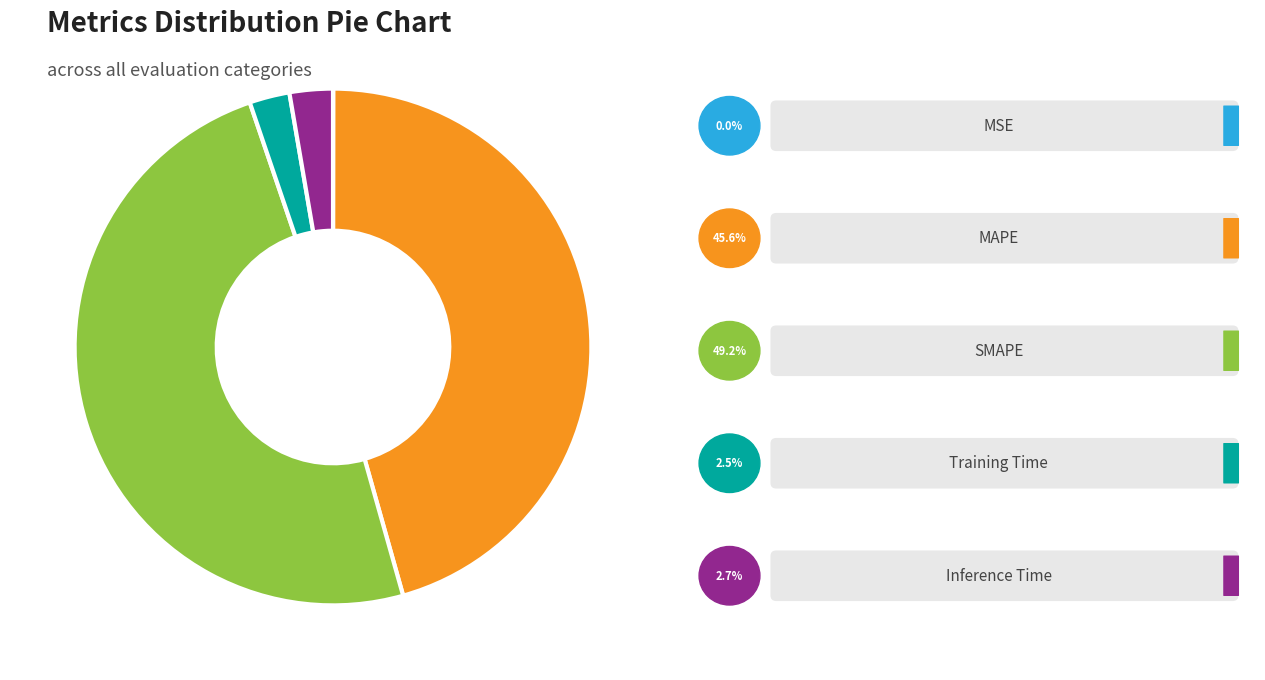

Is there a majority slice in this chart?

No